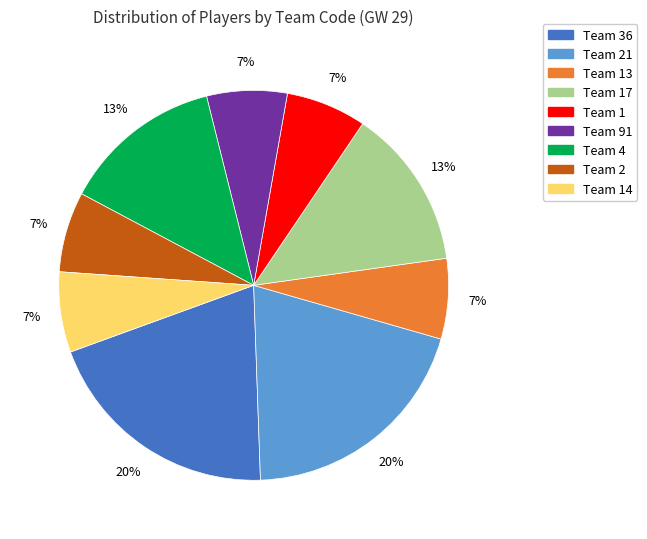

To the nearest percent, what is the difference between the largest and smallest slice percentages?

13%